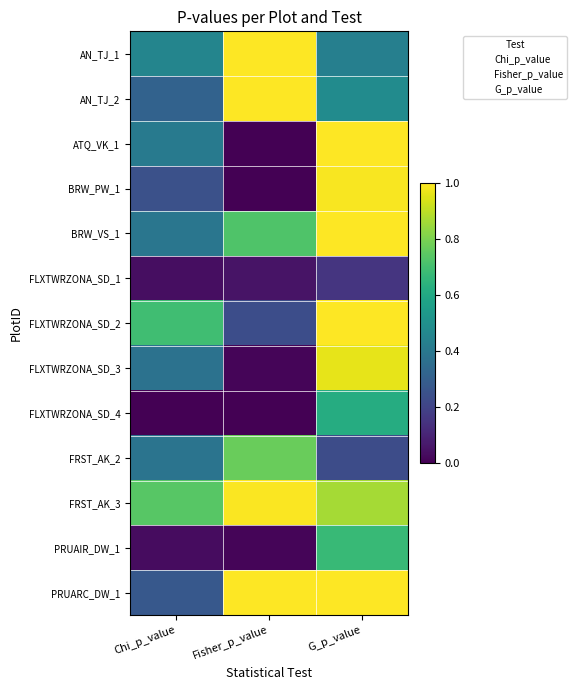

At how many categories does at least one series exceed 0?

3